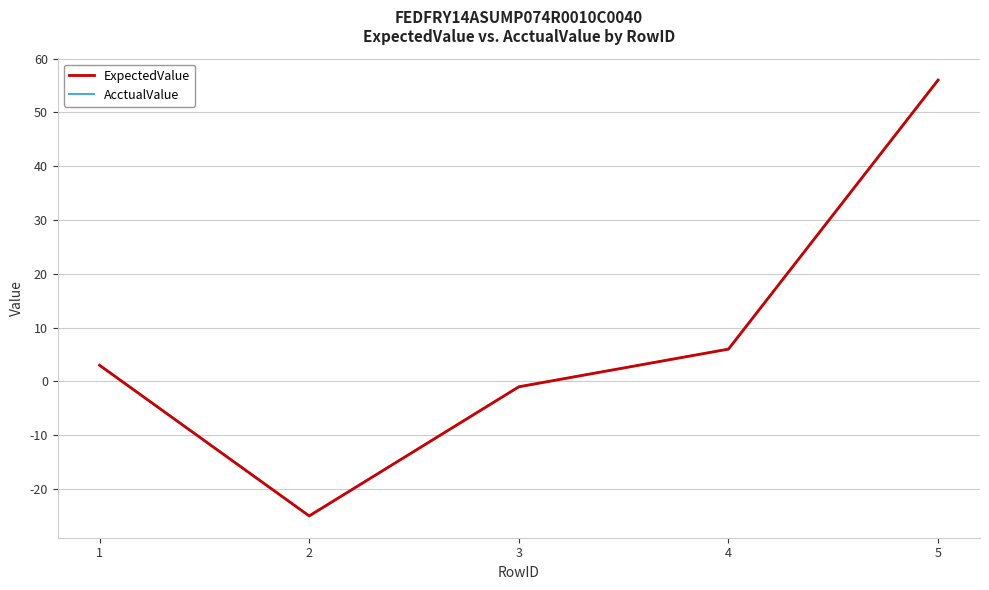

How many positive values does the ExpectedValue series have?

3